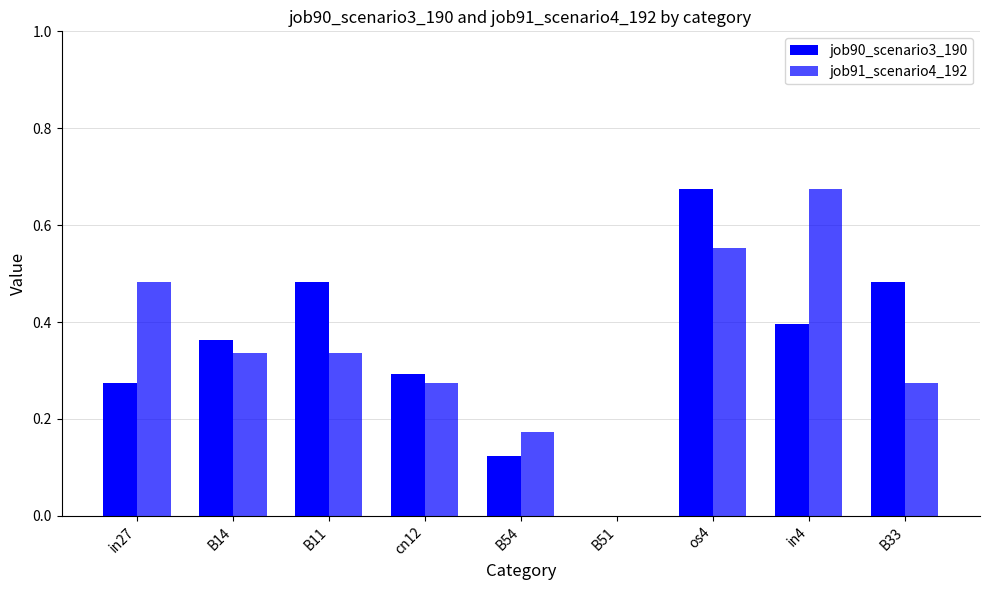

How many values in the job91_scenario4_192 series exceed 0?

8